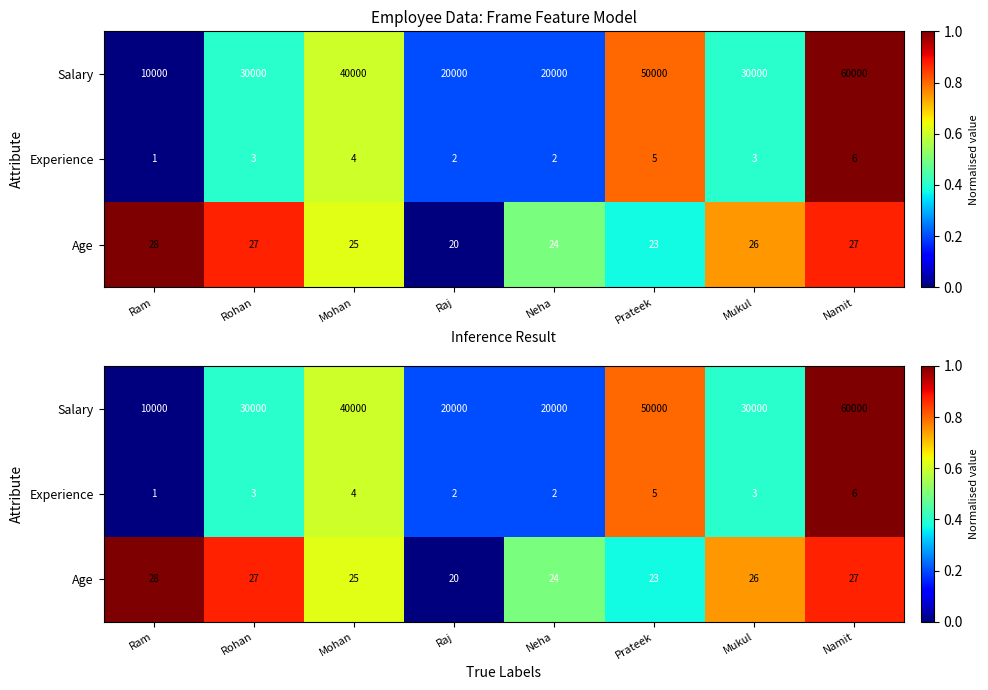

What is the sum of all Experience values?

3.6